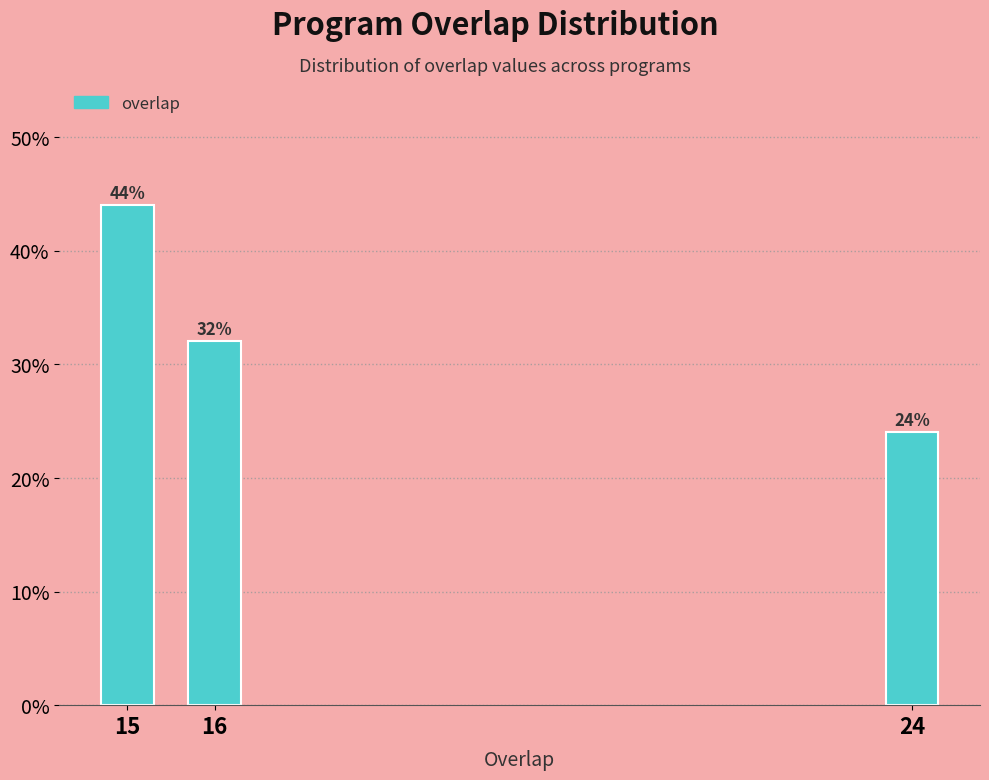

Reading right to left, extract all data points from this chart.

24=24	16=32	15=44